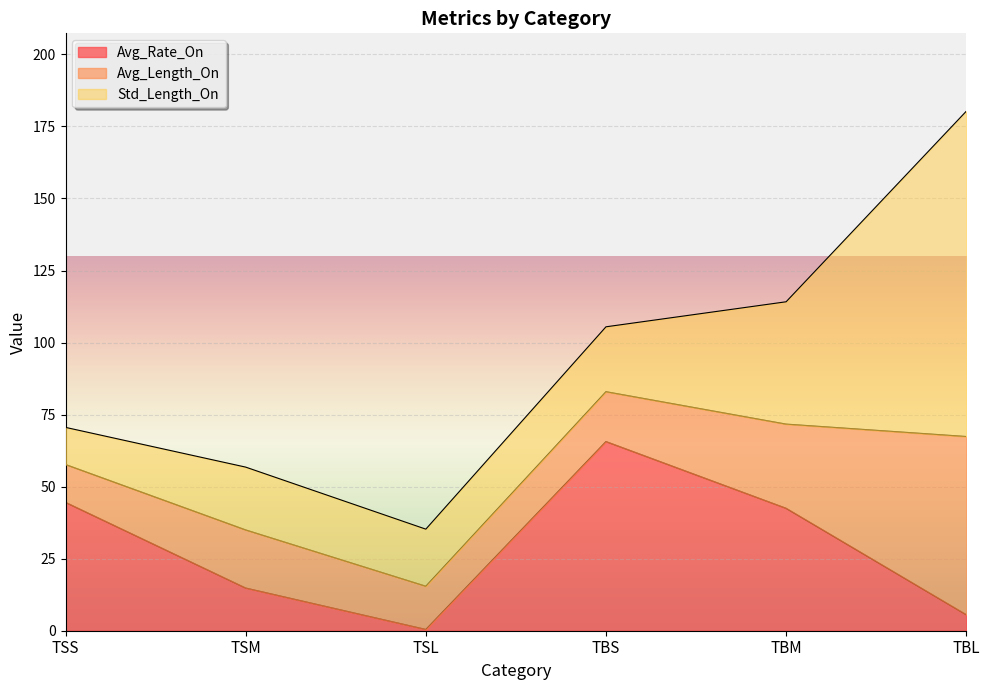

List the series in order of their peak value, lowest first.

Avg_Length_On, Avg_Rate_On, Std_Length_On